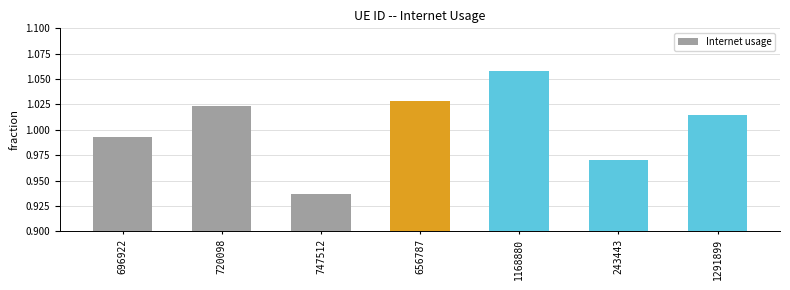

At which label does the data first exceed 1?

720098